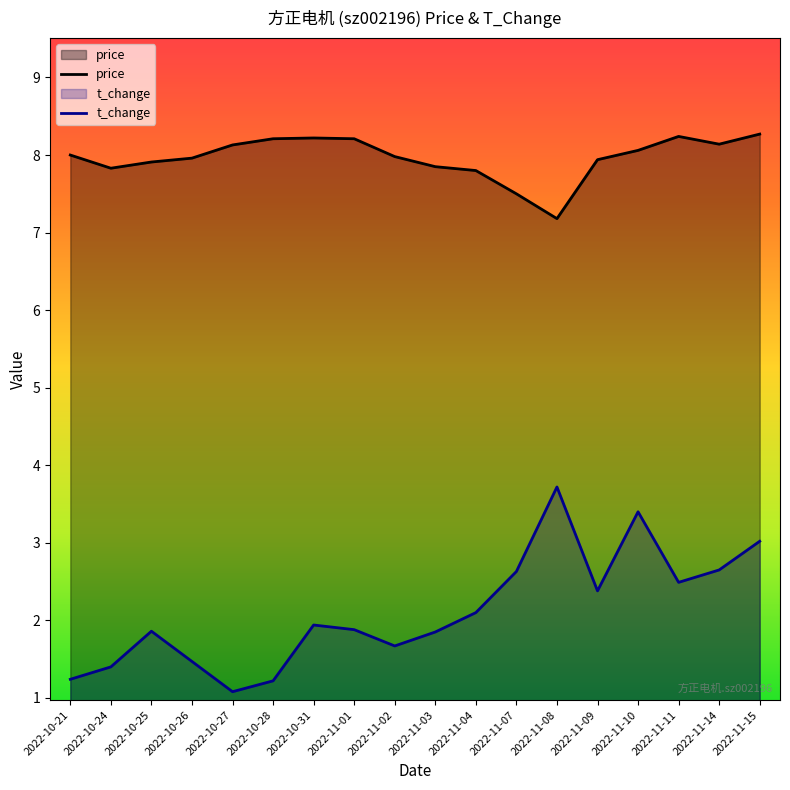

What is the difference between the highest and lowest values at 2022-11-08?

3.5